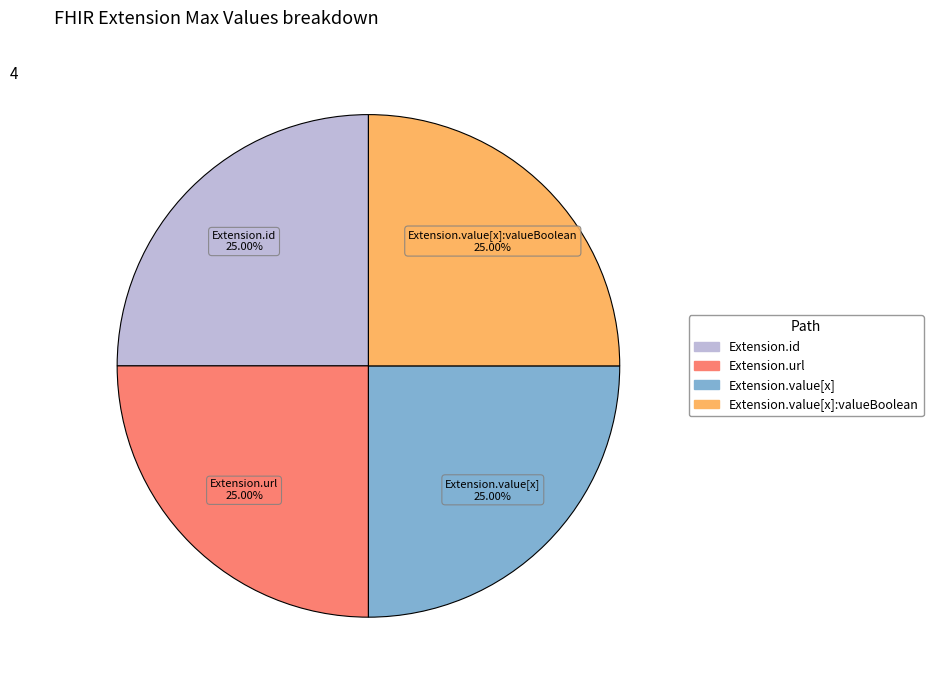

Is there any slice that represents more than half of the pie?

No